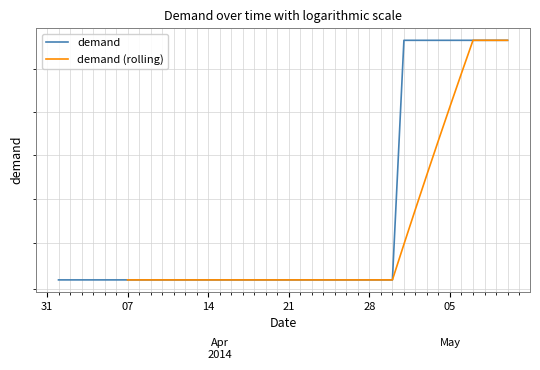

What is the label of the 38th point from the left?

08/05/2014